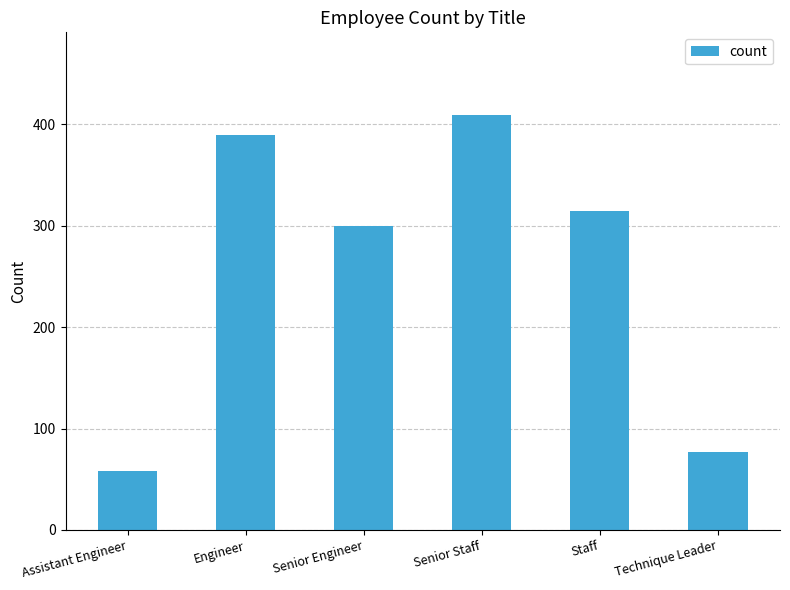

At which category does the chart reach its peak across all series?

Senior Staff